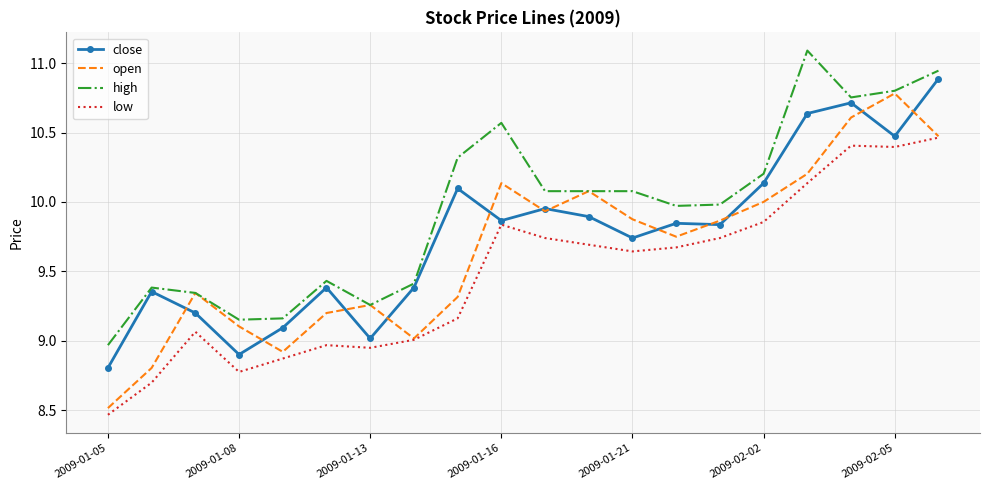

Which series has the widest spread of values?

open